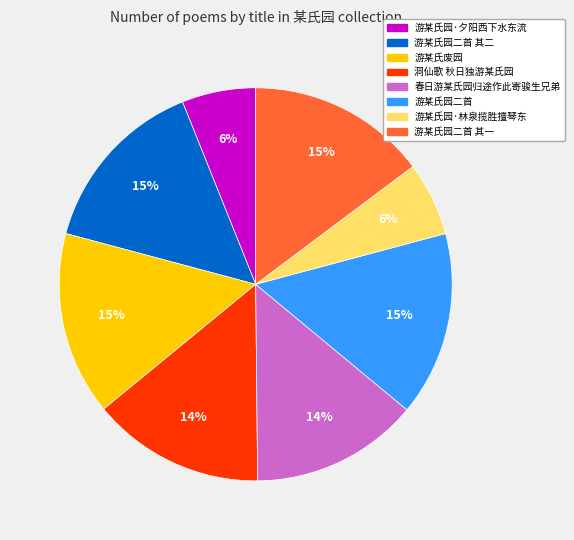

Is 游某氏园二首 其一 the majority of the pie?

No